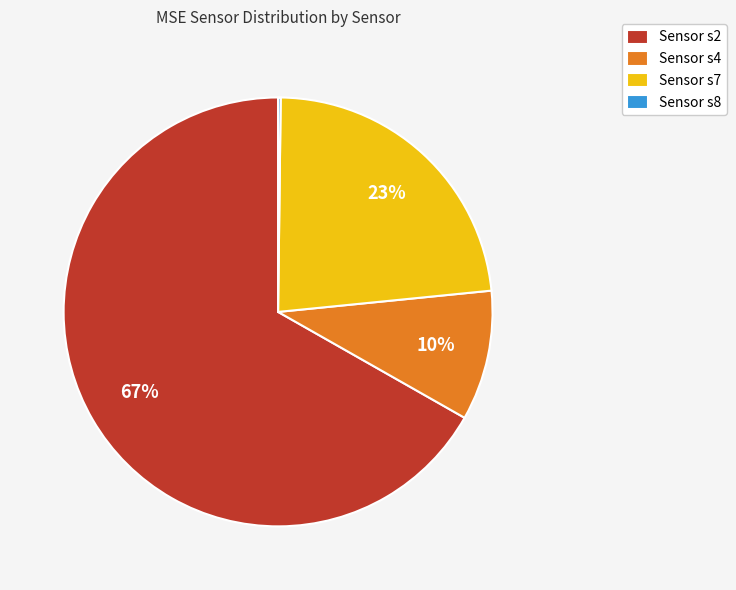

To the nearest percent, what is the average slice percentage?

25%